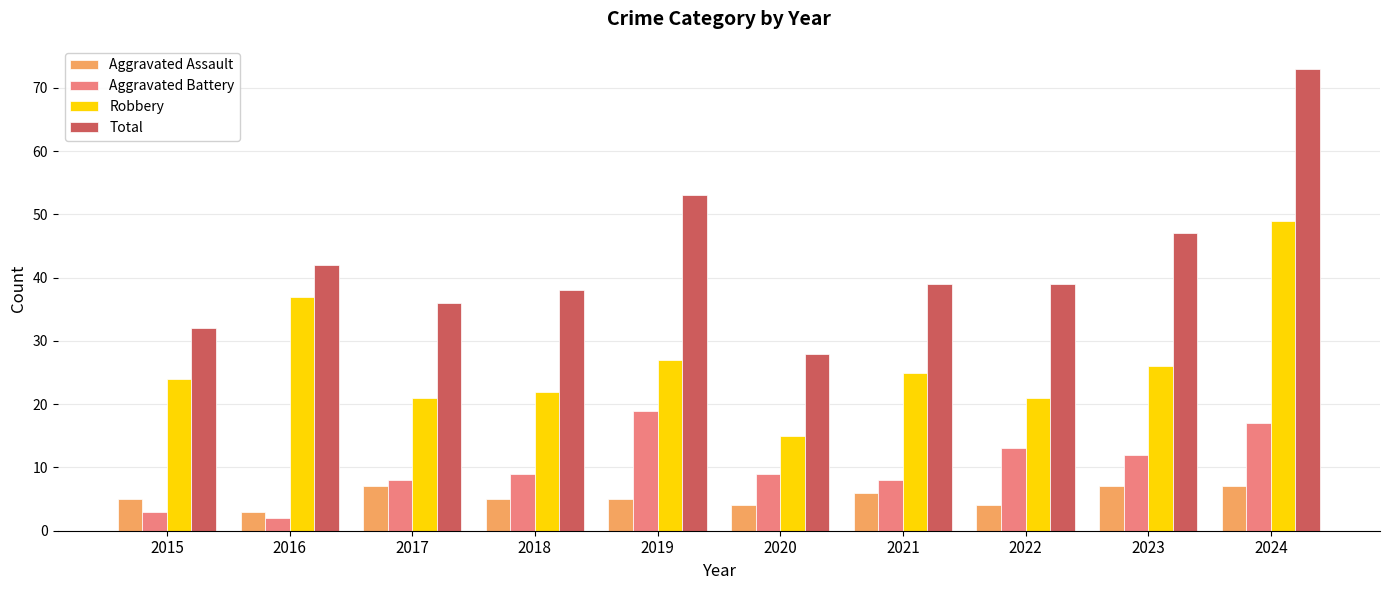

What is the spread (max minus min) of values at 2023?

40